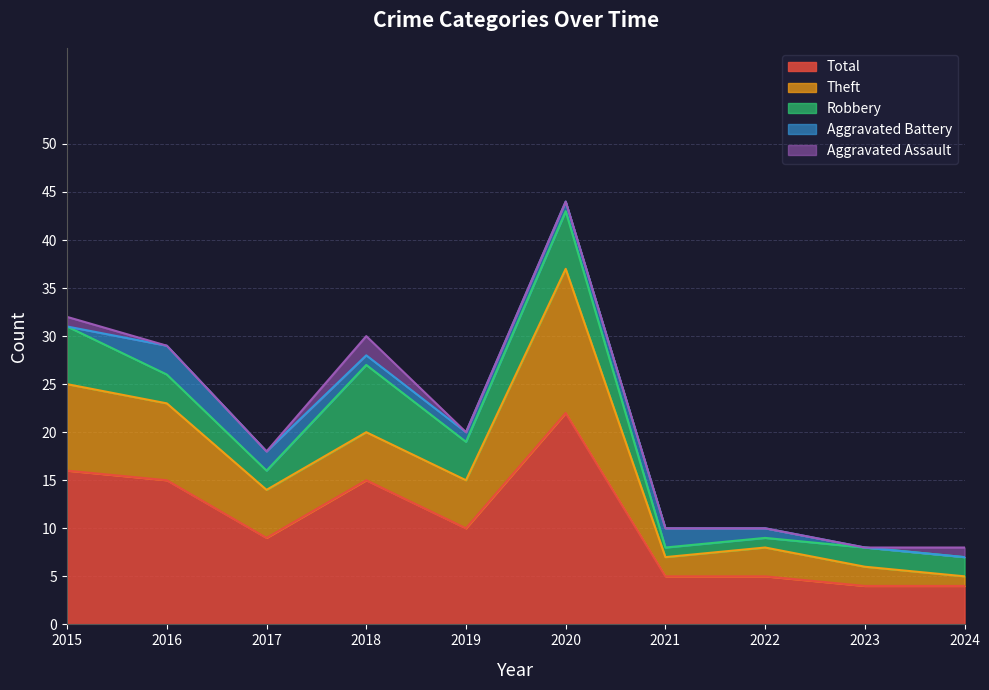

Does the chart display data point markers on the line(s)?

No